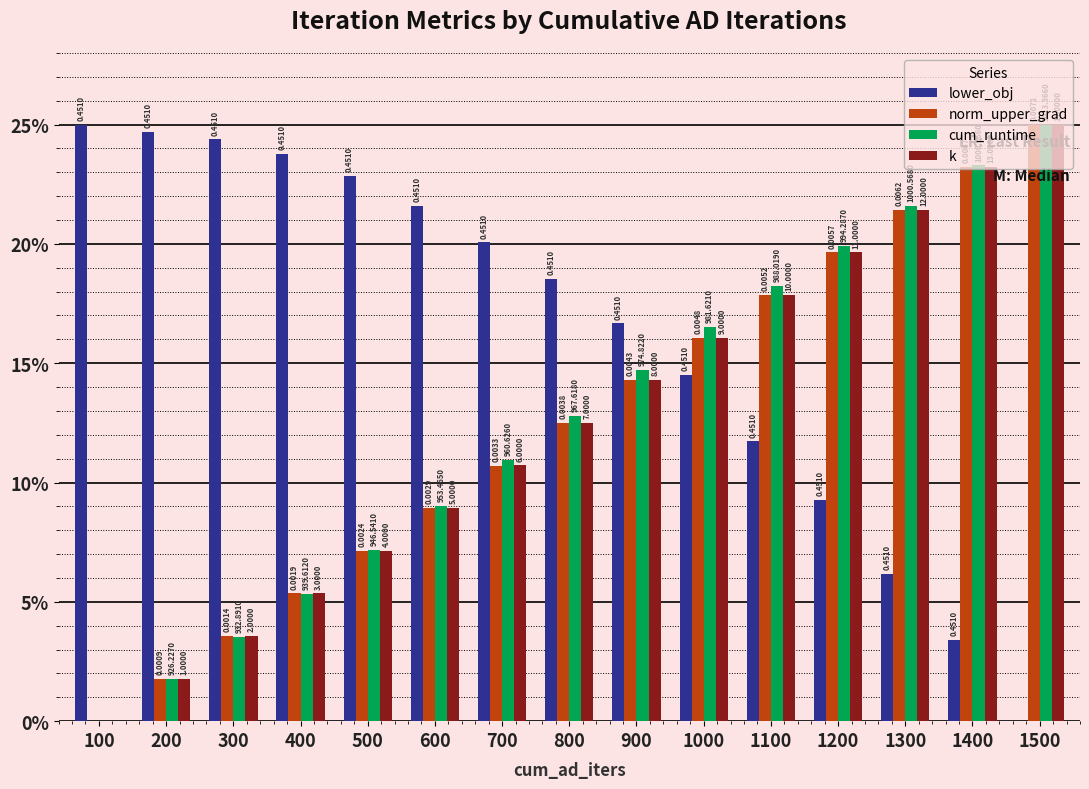

True or false: cum_runtime has a value of 5.3 at 1300.

False